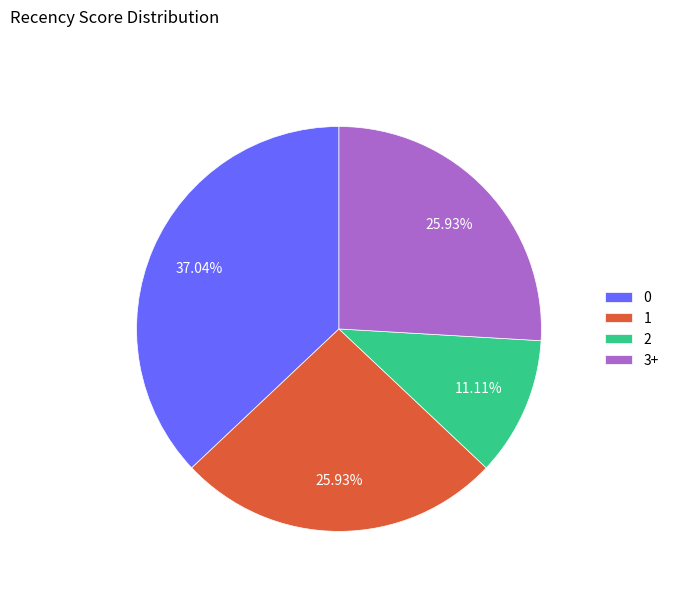

Which has a higher value, 1 or 2?

1